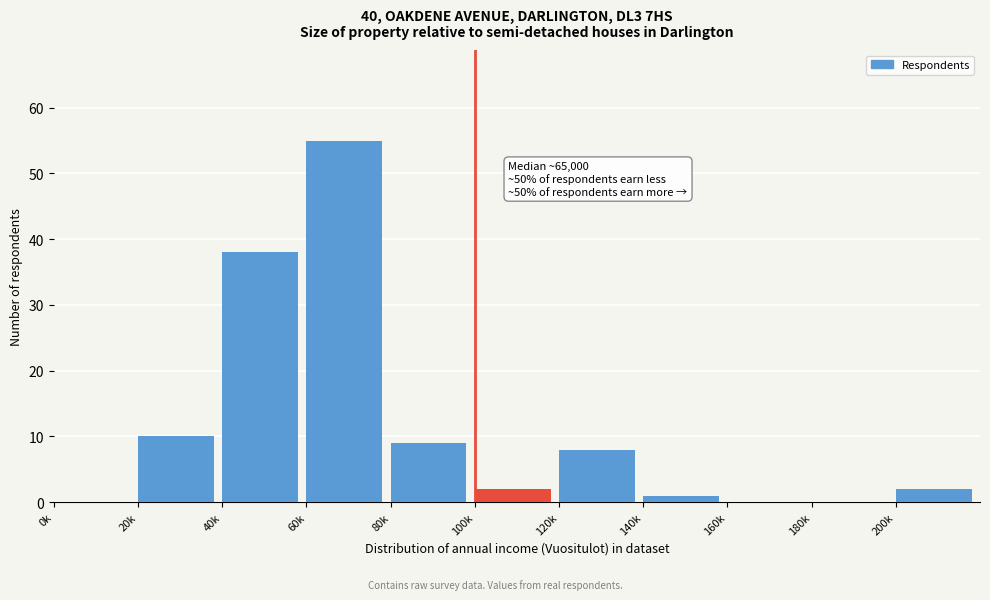

Reading right to left, what are all the values shown in this chart?

200k=2	180k=0	160k=0	140k=1	120k=8	100k=2	80k=9	60k=55	40k=38	20k=10	0k=0